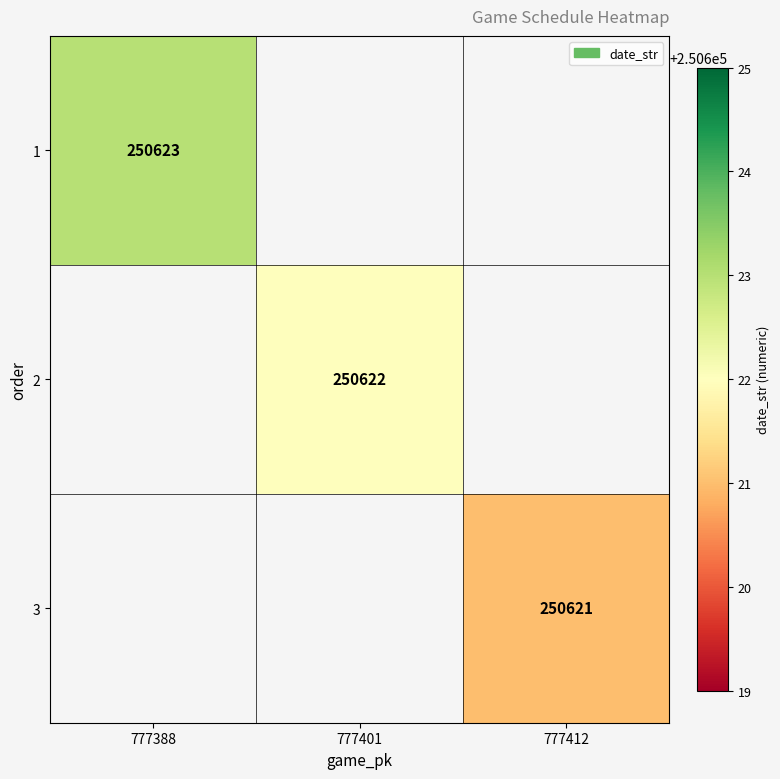

The 2 series shows 91841 at 777401. True or false?

False